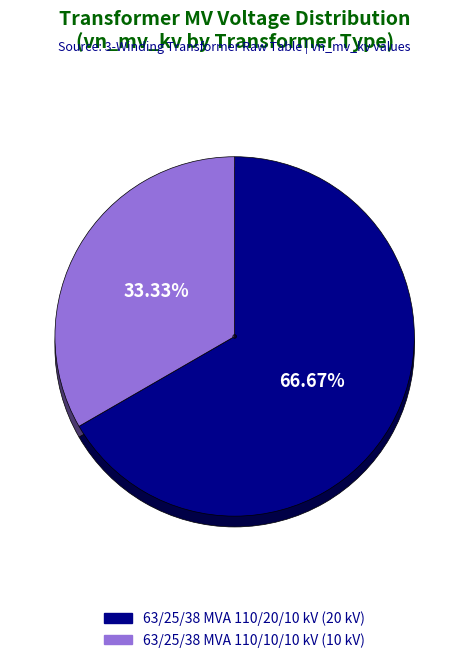

How many segments does this pie chart have?

2